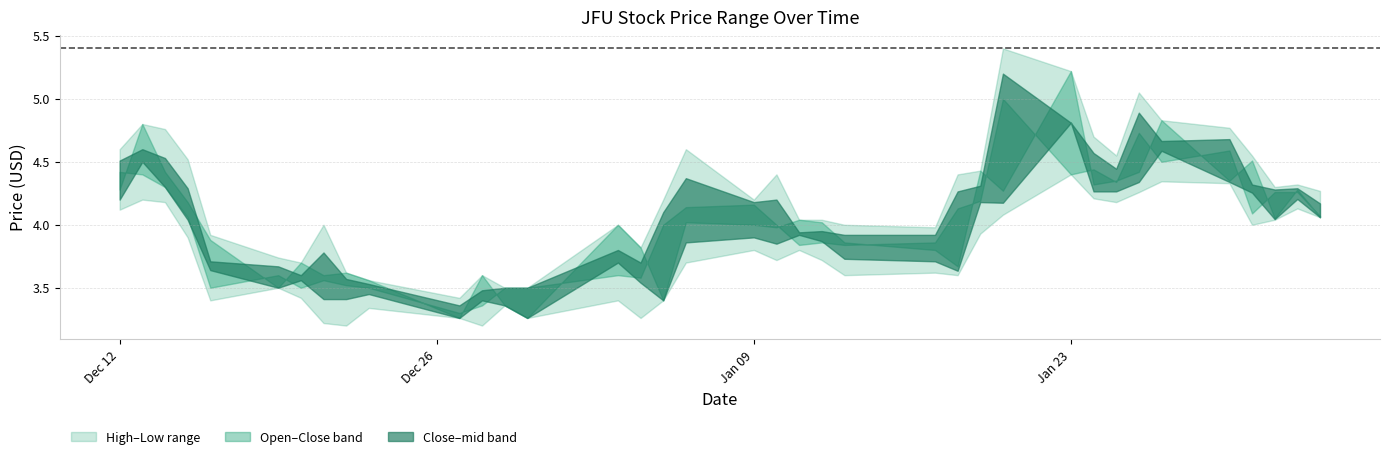

What is the value of the Close point at the 7th from the left?

3.5